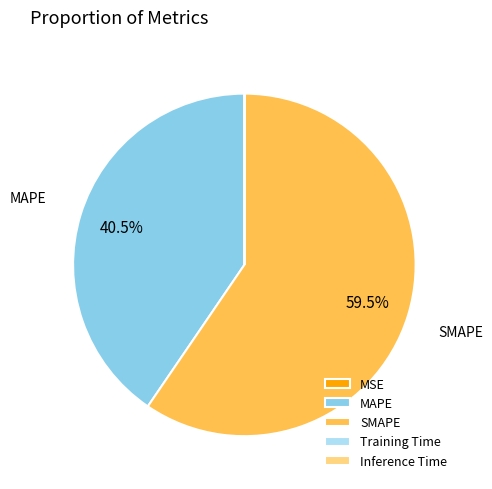

True or false: MAPE accounts for 33% of the total.

False